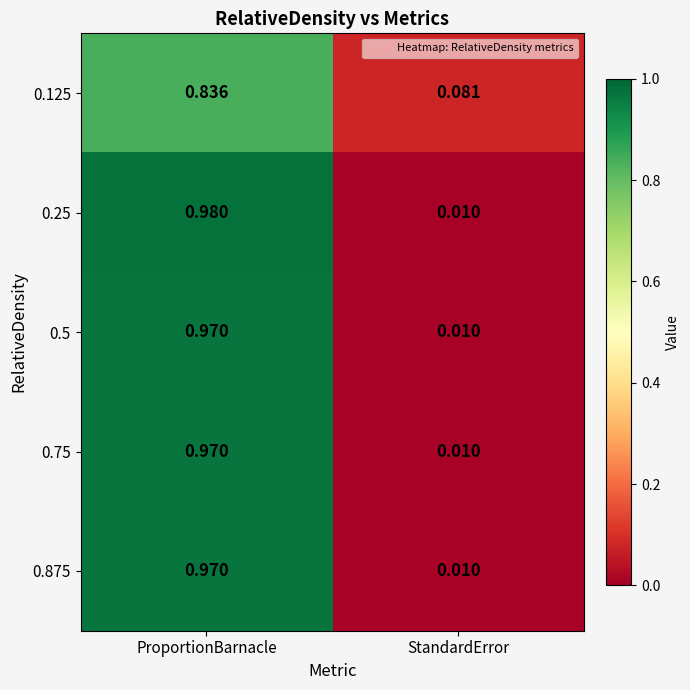

At how many categories does at least one series exceed 0?

2